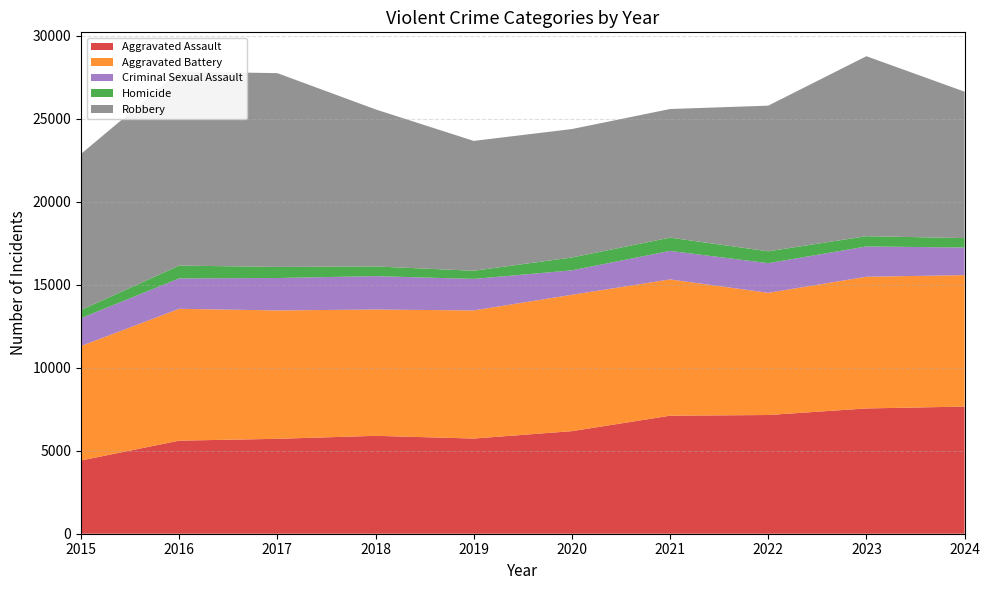

Reading right to left, extract all data points from this chart.

Aggravated Assault: 2024=7661	2023=7549	2022=7153	2021=7111	2020=6180	2019=5735	2018=5899	2017=5719	2016=5608	2015=4412
Aggravated Battery: 2024=7921	2023=7935	2022=7364	2021=8212	2020=8218	2019=7719	2018=7611	2017=7736	2016=7944	2015=6901
Criminal Sexual Assault: 2024=1664	2023=1825	2022=1786	2021=1720	2020=1473	2019=1900	2018=2012	2017=1953	2016=1834	2015=1679
Homicide: 2024=568	2023=619	2022=714	2021=799	2020=773	2019=491	2018=583	2017=668	2016=770	2015=488
Robbery: 2024=8822	2023=10845	2022=8777	2021=7749	2020=7739	2019=7825	2018=9464	2017=11677	2016=11691	2015=9406